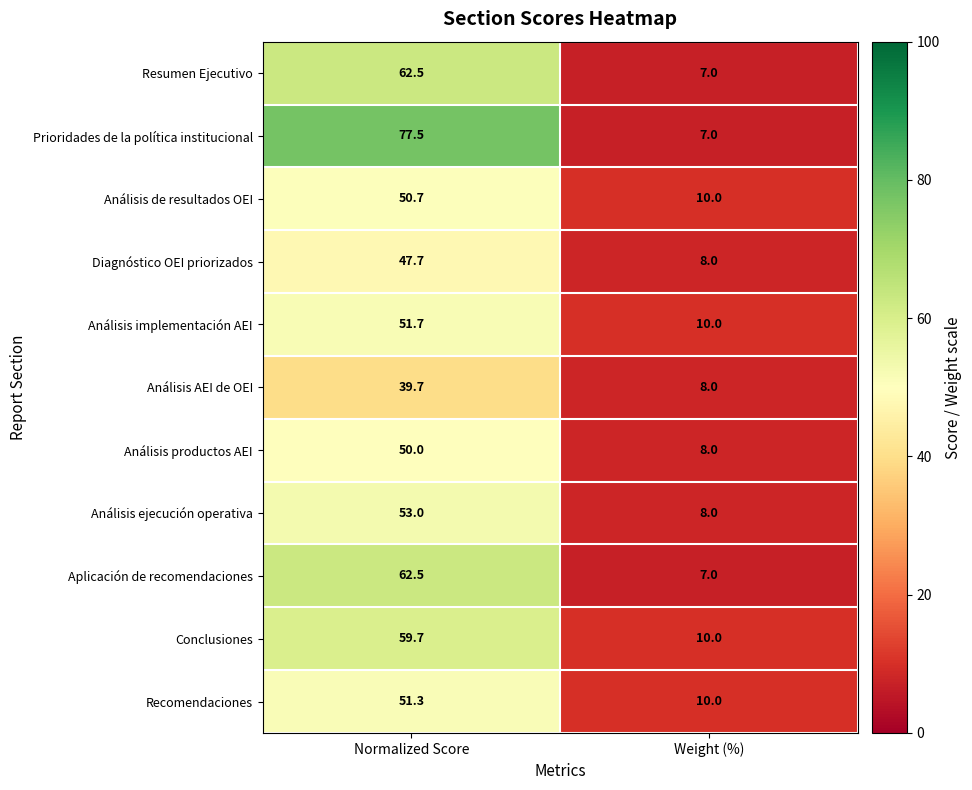

At how many categories does at least one series exceed 44?

1